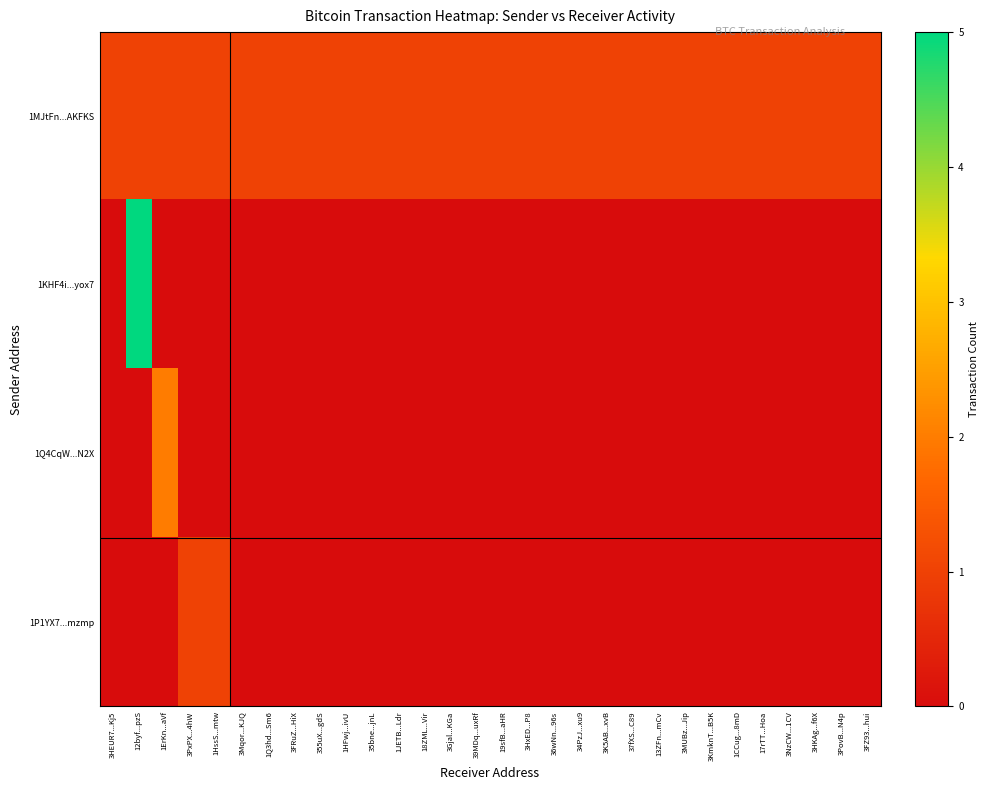

At which category is the sum across all series the highest?

12byf...pzS